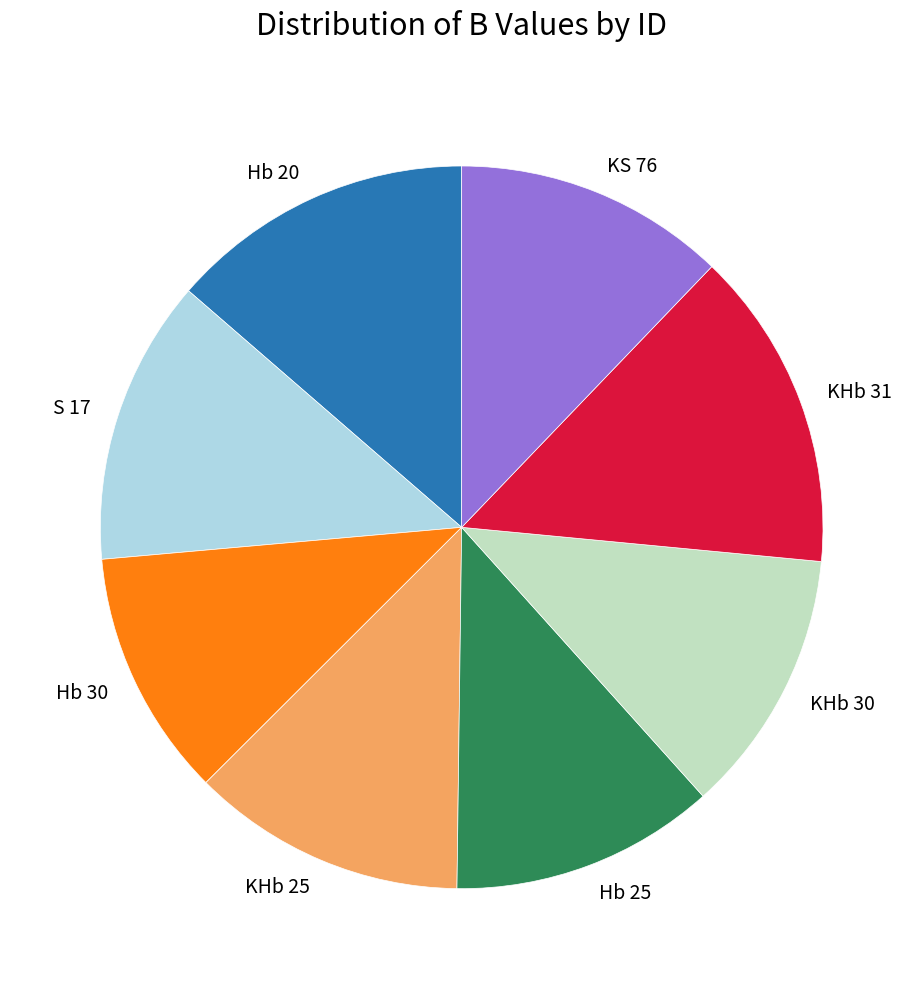

True or false: KHb 31 accounts for 14% of the total.

True